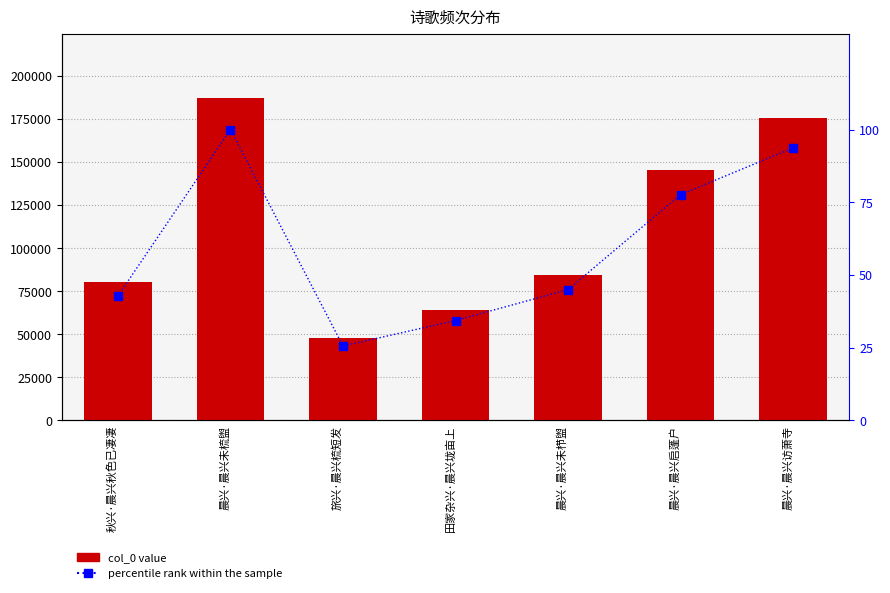

What is the difference between the highest and lowest values at 田家杂兴·晨兴垅亩上?

64182.7